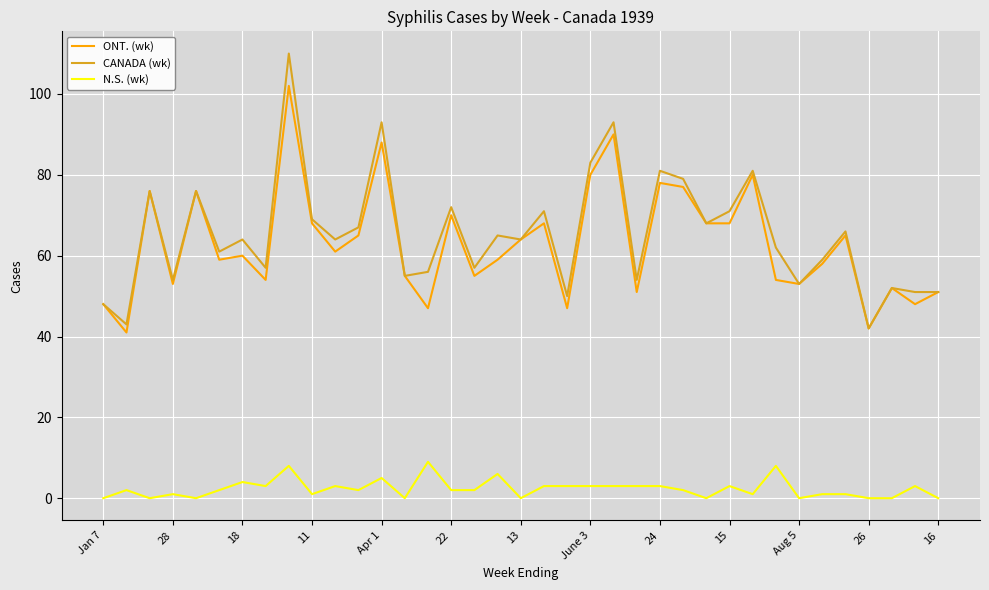

True or false: N.S. (wk) and ONT. (wk) intersect in this chart.

False